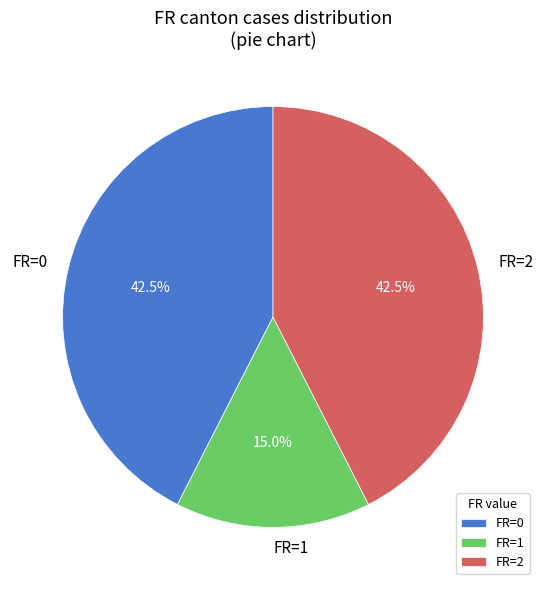

Which category has the smallest portion of the pie?

FR=1